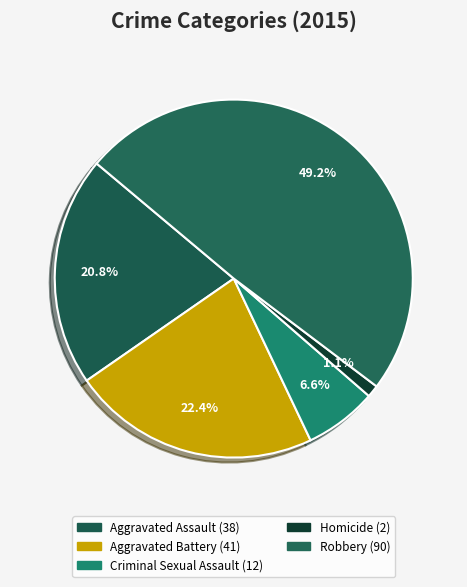

Does Homicide represent more than half of the total?

No